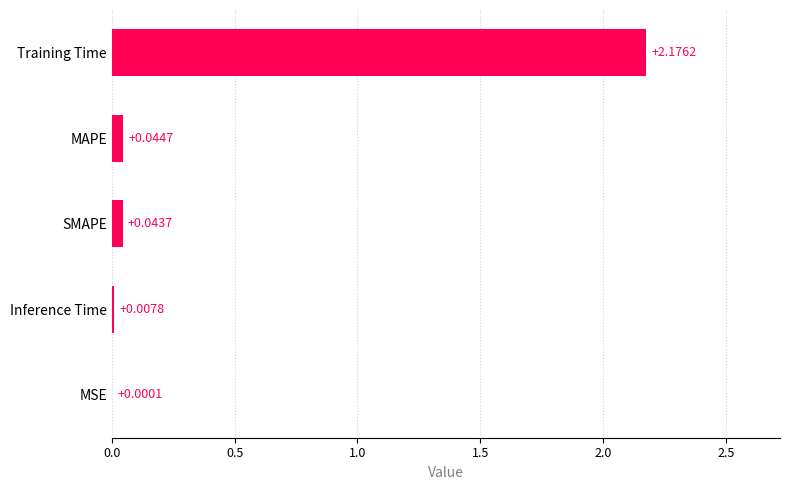

Which label corresponds to the largest value in the chart?

Training Time